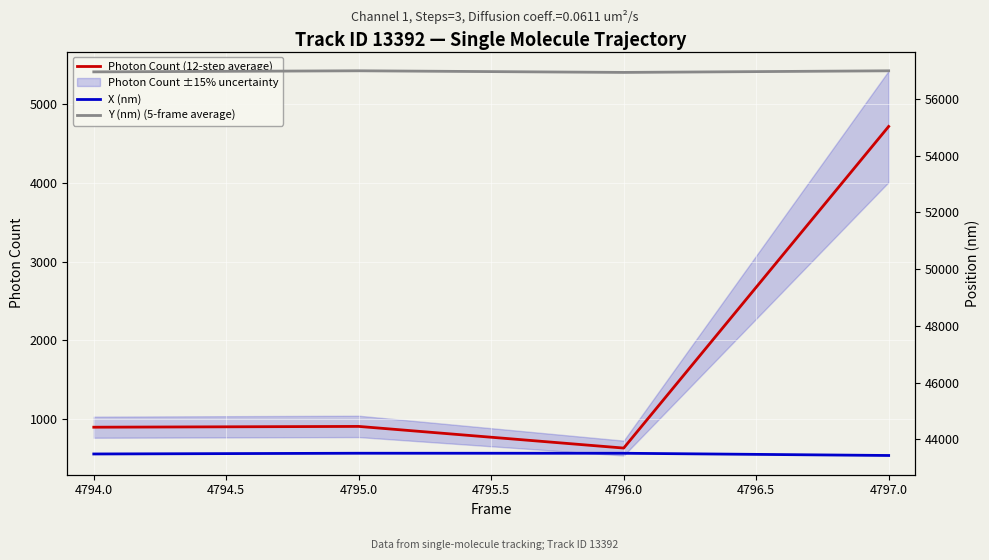

True or false: Y (nm) (5-frame average) and X (nm) intersect in this chart.

False